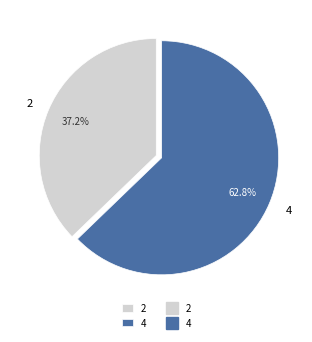

The 2 slice represents 46% of the pie. True or false?

False